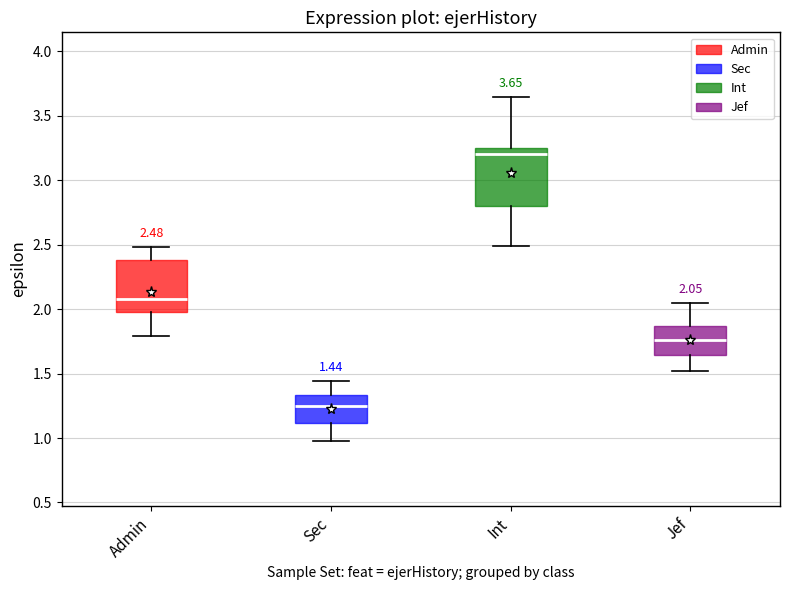

Which box has the lowest median line?

Sec